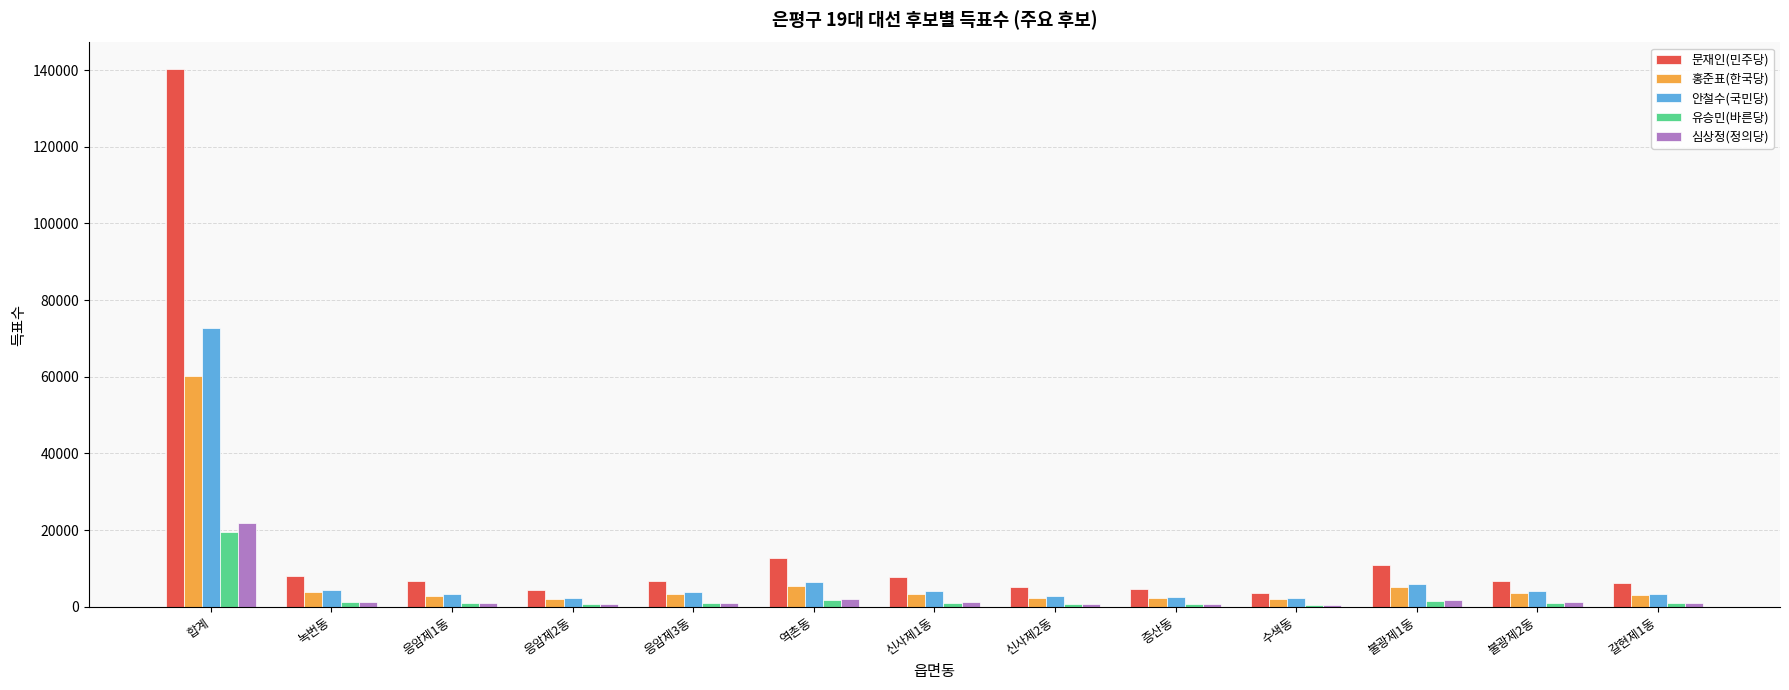

What is the label of the 4th bar from the left?

응암제2동